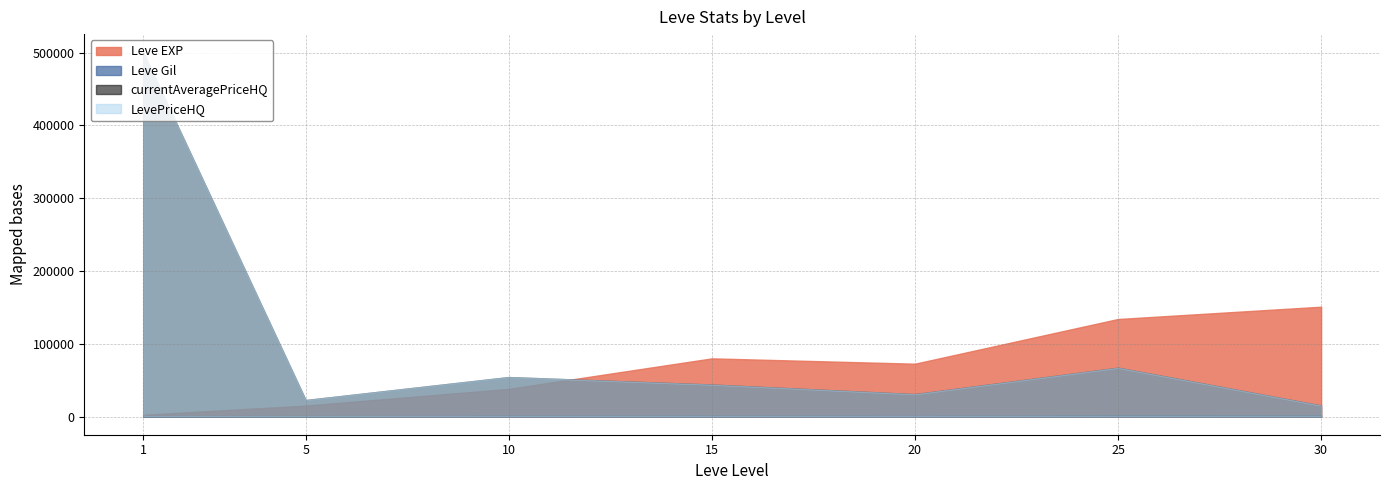

How many lines are shown in the chart?

4